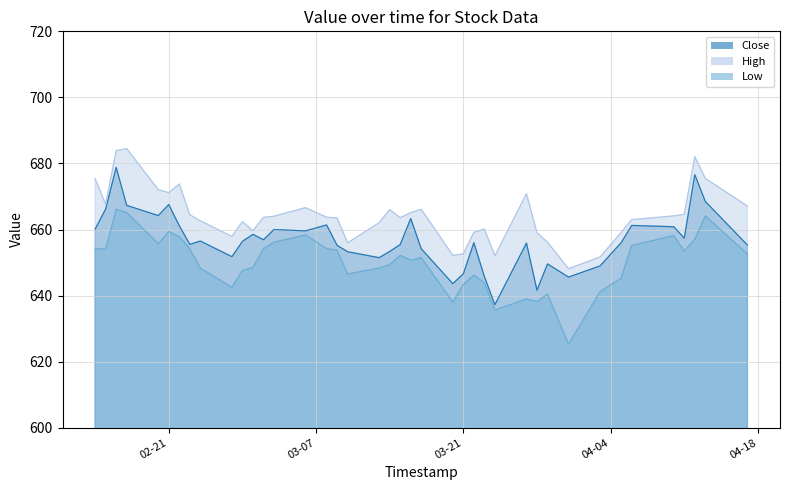

Which label corresponds to the largest value in the chart?

2023-02-17